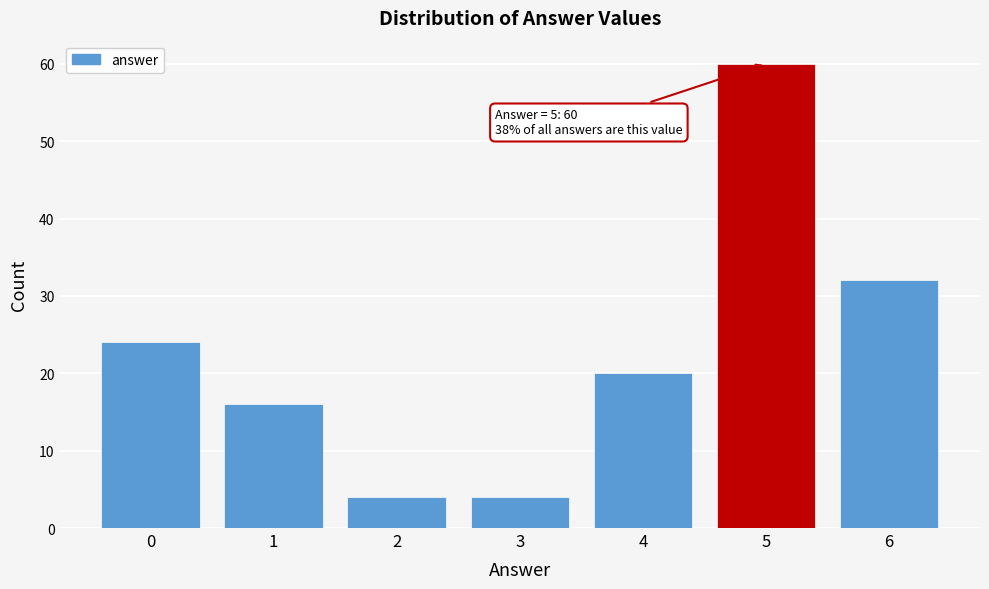

Reading left to right, extract all data points from this chart.

0=24	1=16	2=4	3=4	4=20	5=60	6=32